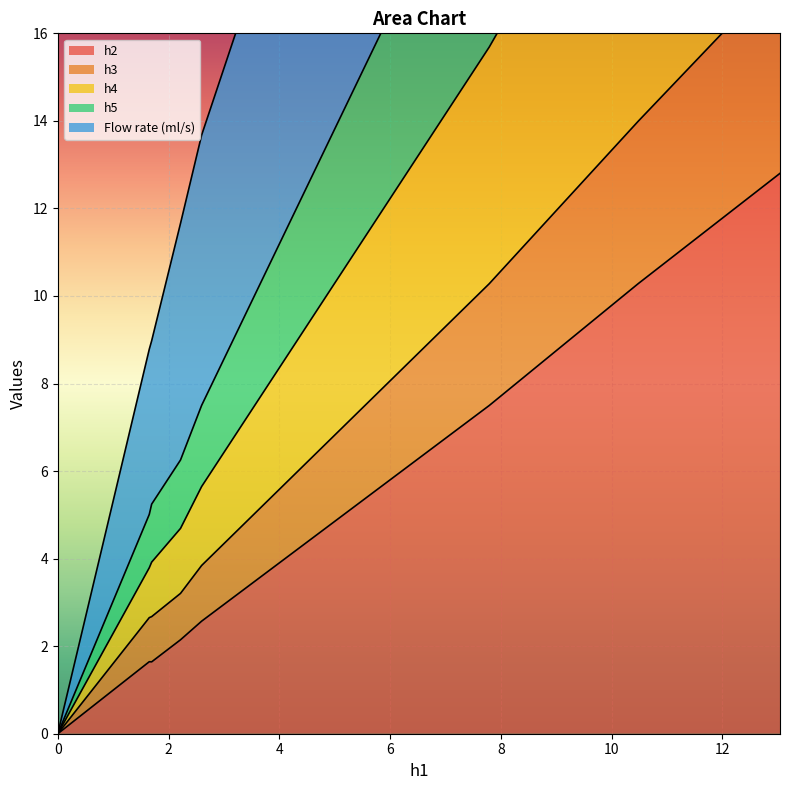

Reading right to left, what are all the values shown in this chart?

h2: 12.8	10.3	7.5	2.6	2.1	1.6	1.6	0.0
h3: 17.4	14.0	10.3	3.8	3.2	2.7	2.7	0.0
h4: 36.6	29.5	21.1	7.5	6.3	5.2	5.0	0.0
h5: 26.9	21.6	15.7	5.6	4.7	3.9	3.8	0.0
Flow rate (ml/s): 51.5	43.8	33.3	13.7	11.7	9.0	8.8	0.0